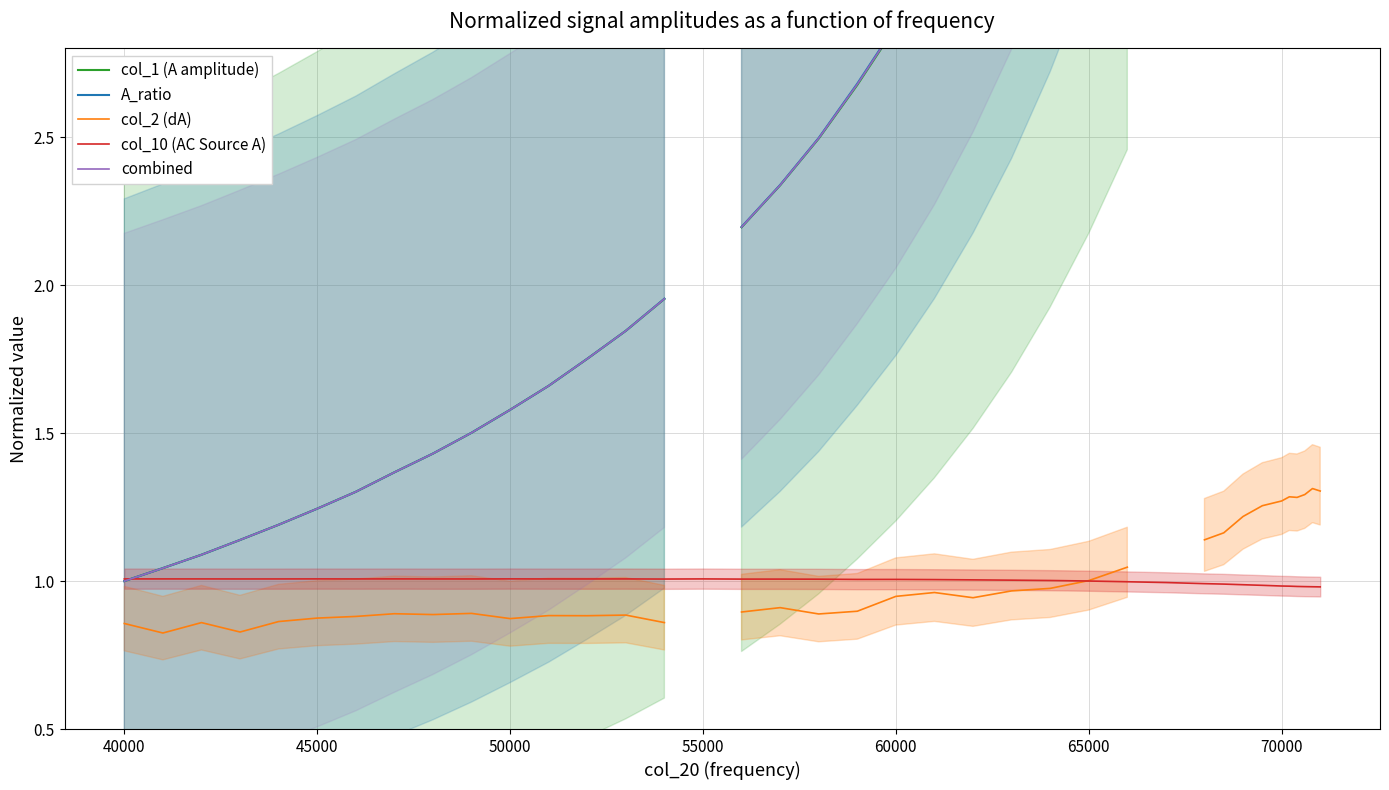

What are all the series names shown in the legend?

col_1 (A amplitude), A_ratio, col_2 (dA), col_10 (AC Source A), combined